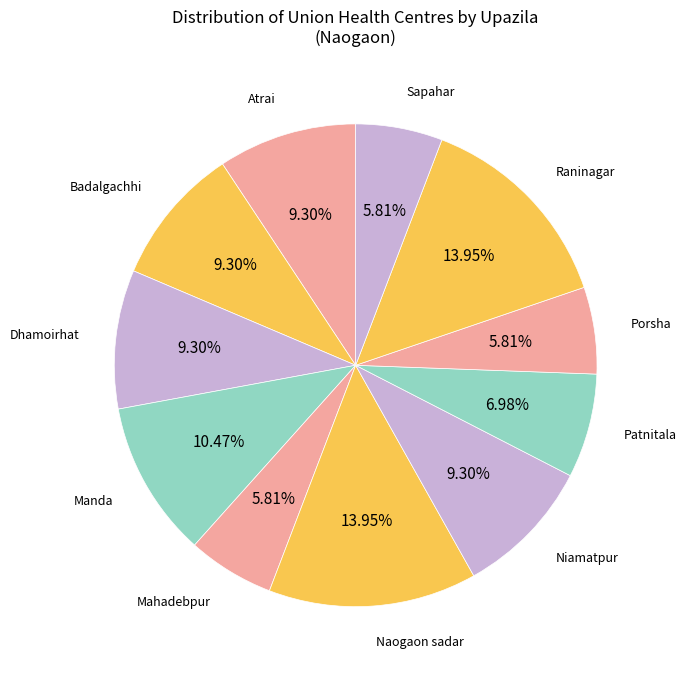

Count the number of slices in the pie.

11